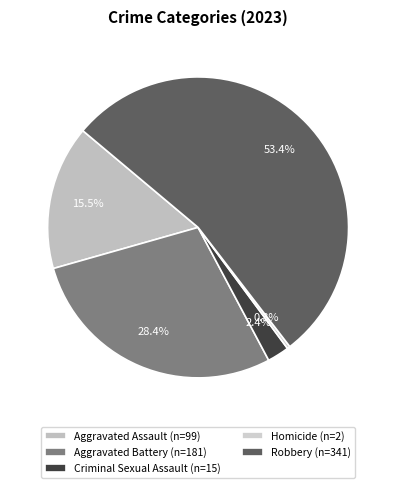

What is the majority slice?

Robbery